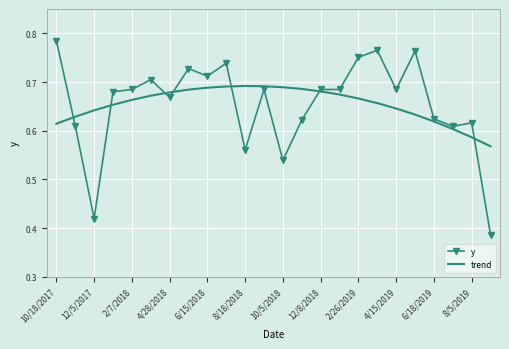

Reading left to right, transcribe all the data shown in this chart.

y: 0.8	0.6	0.4	0.7	0.7	0.7	0.7	0.7	0.7	0.7	0.6	0.7	0.5	0.6	0.7	0.7	0.8	0.8	0.7	0.8	0.6	0.6	0.6	0.4
trend: 0.6	0.6	0.6	0.7	0.7	0.7	0.7	0.7	0.7	0.7	0.7	0.7	0.7	0.7	0.7	0.7	0.7	0.7	0.6	0.6	0.6	0.6	0.6	0.6